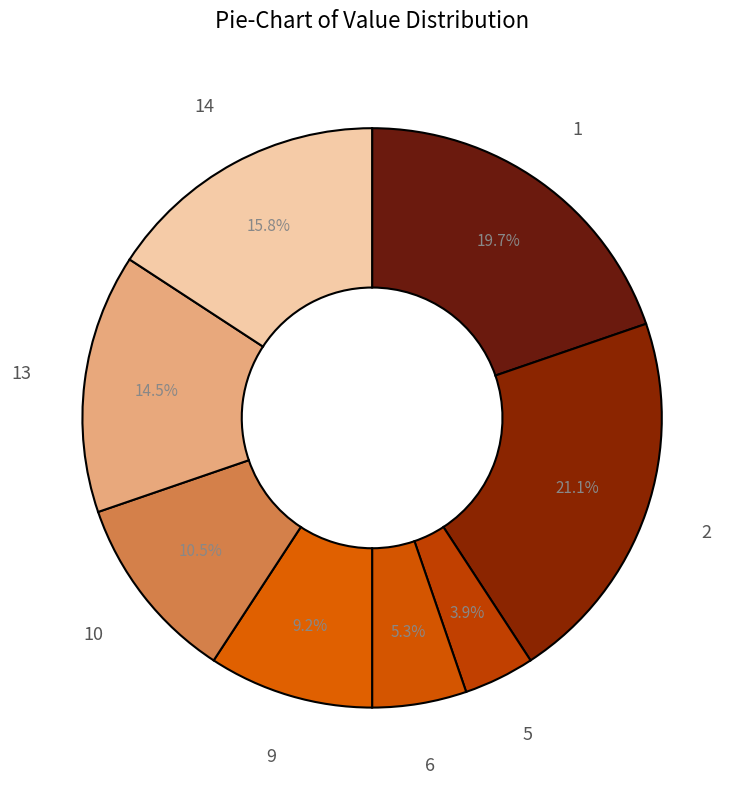

Count the number of slices in the pie.

8